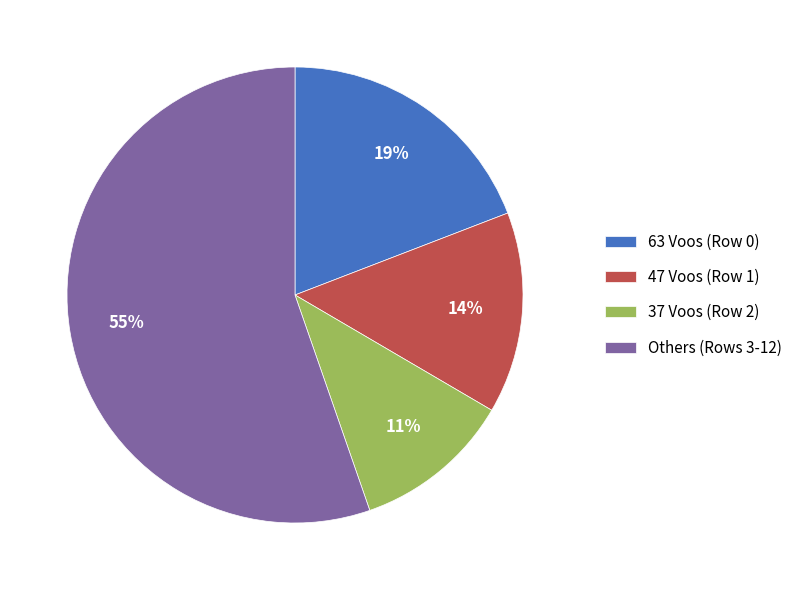

Combined, do 63 Voos (Row 0) and 37 Voos (Row 2) account for over 50%?

No